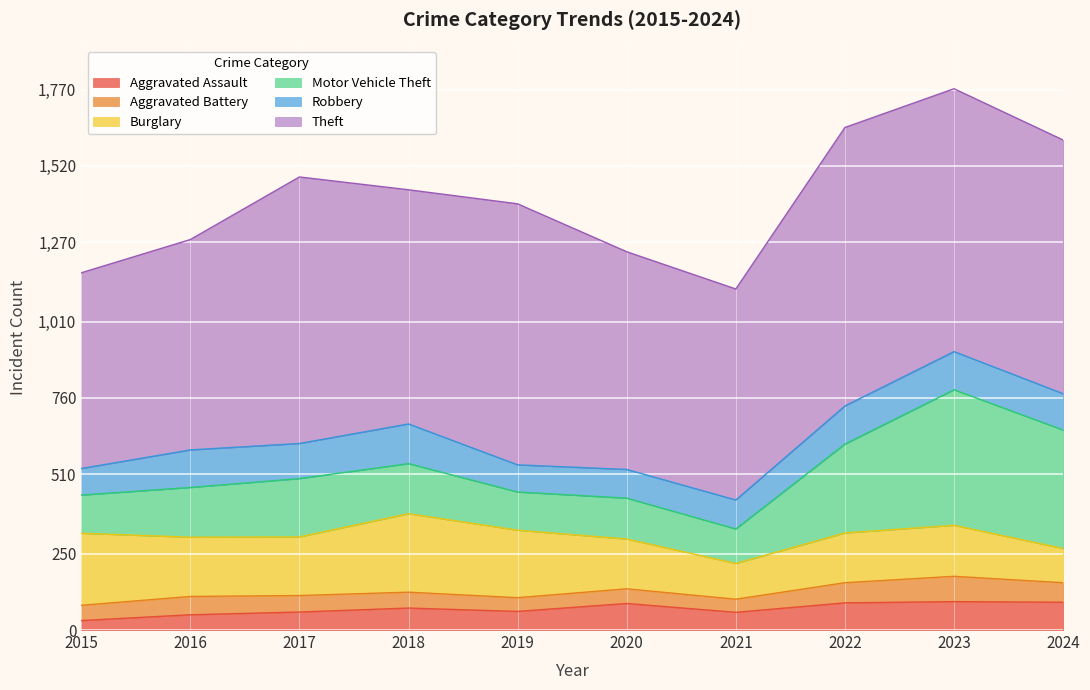

What is the difference between the Burglary values at 2024 and 2020?

51